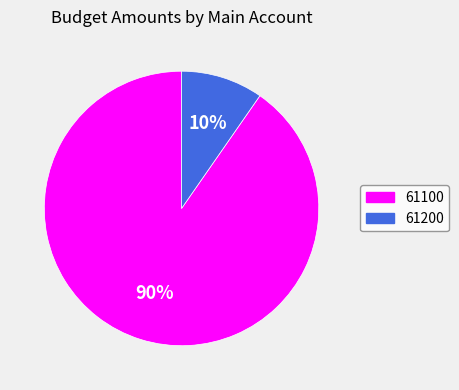

Rank the categories by value from lowest to highest.

61200, 61100